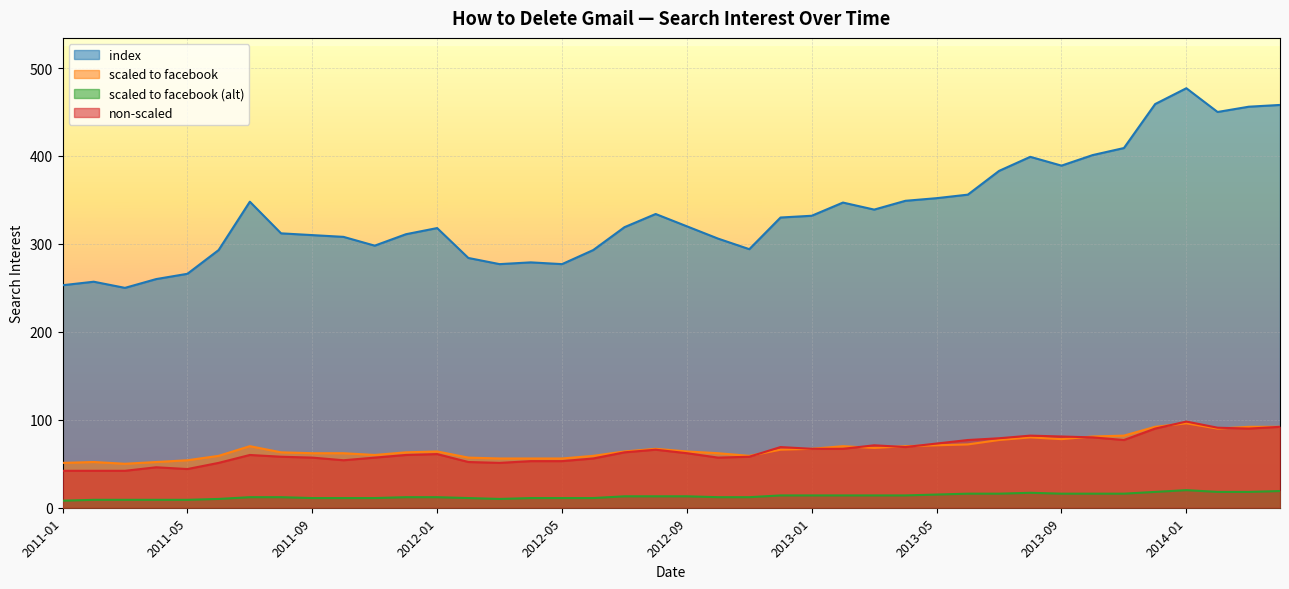

Read the non-scaled value at 2012-11.

58